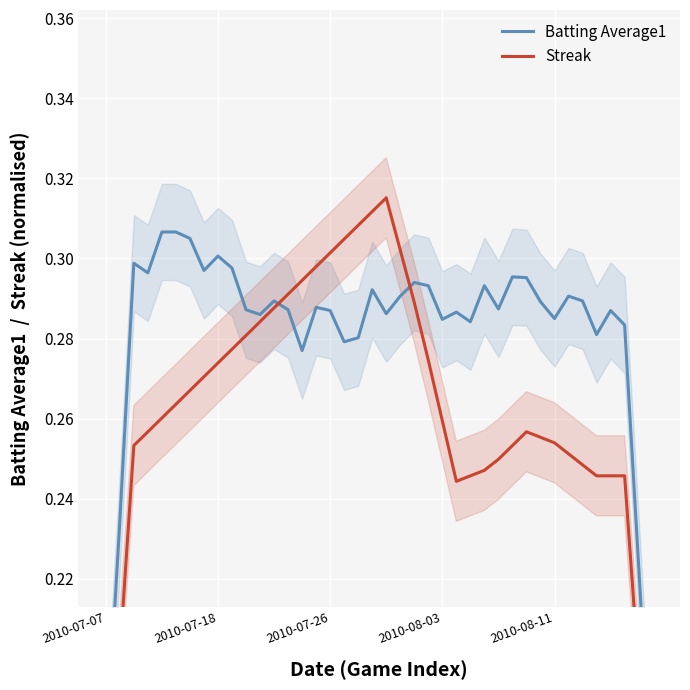

What is the lowest value of the Streak series?

0.1